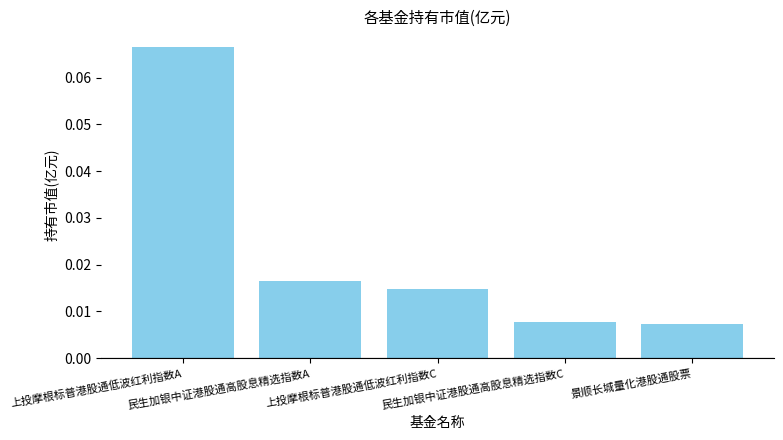

How many values are between 0 and 1?

5